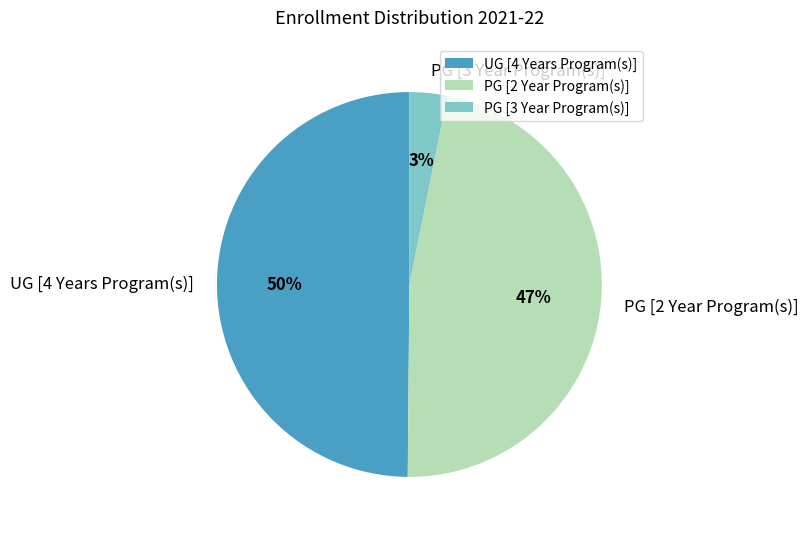

How many slices are in this pie chart?

3